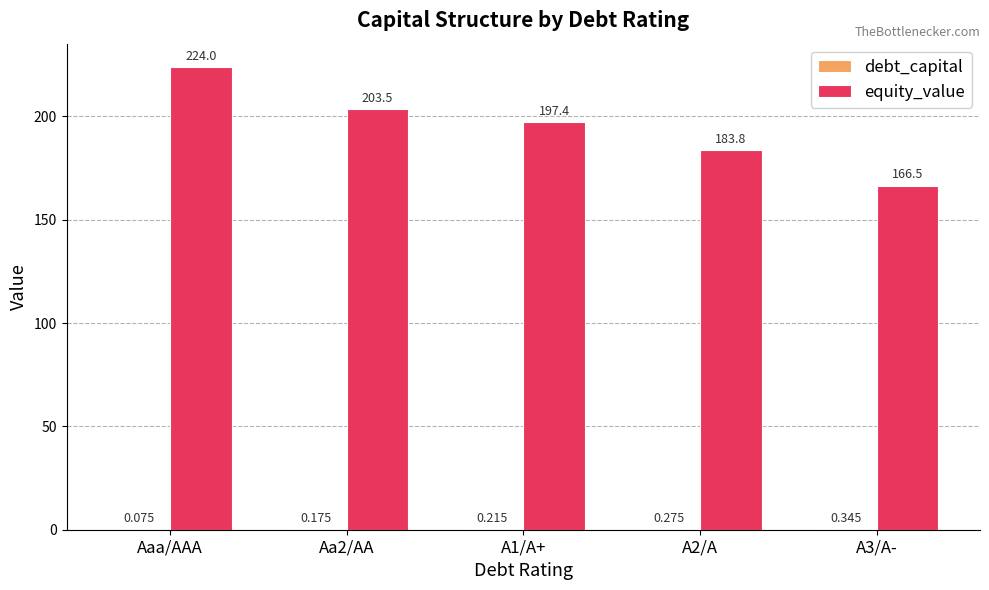

Which series has the largest total across all categories?

equity_value